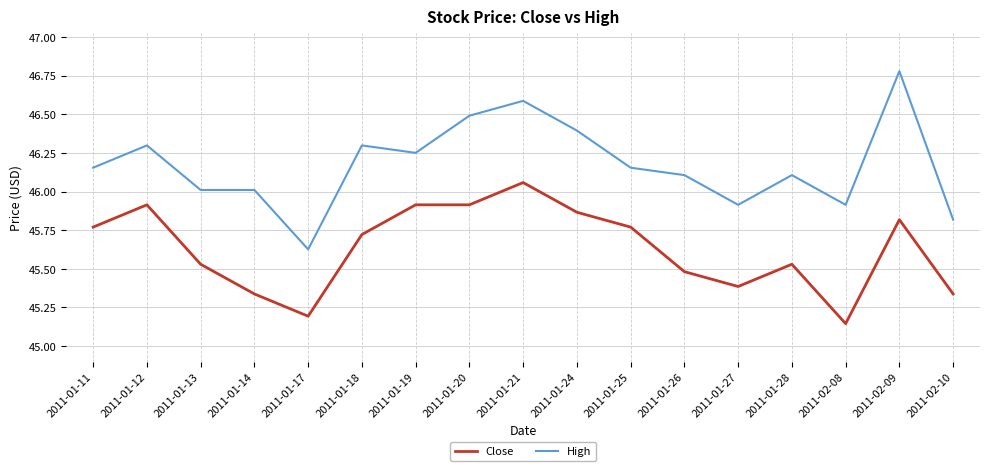

At which category does Close reach its first local valley?

2011-01-17